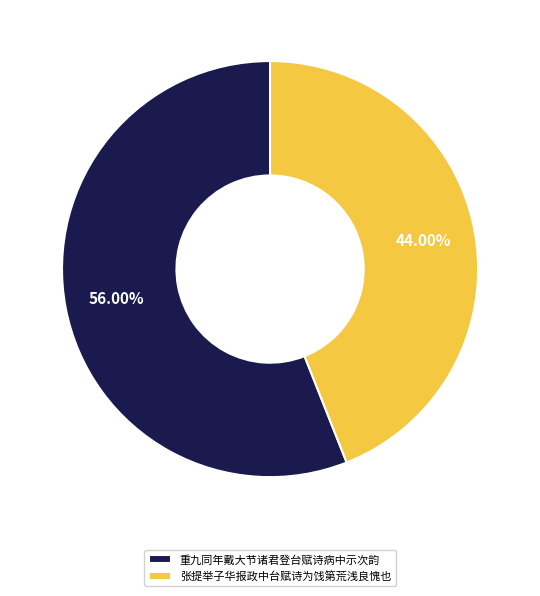

To the nearest percent, what percentage of the pie is 重九同年戴大节诸君登台赋诗病中示次韵?

56%